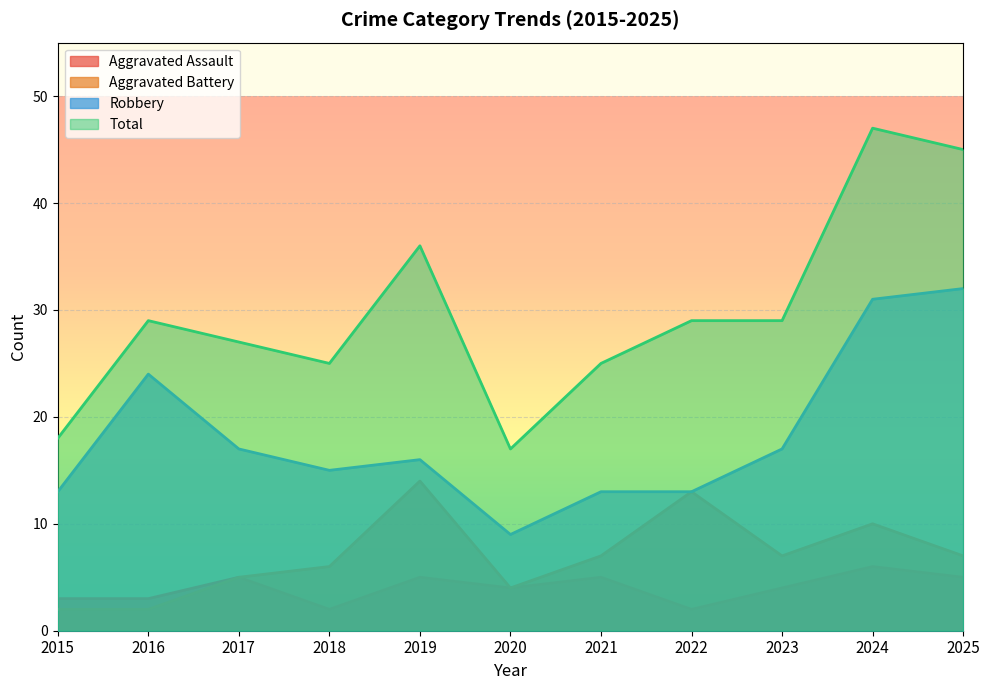

List the series in order of their peak value, lowest first.

Aggravated Assault, Aggravated Battery, Robbery, Total